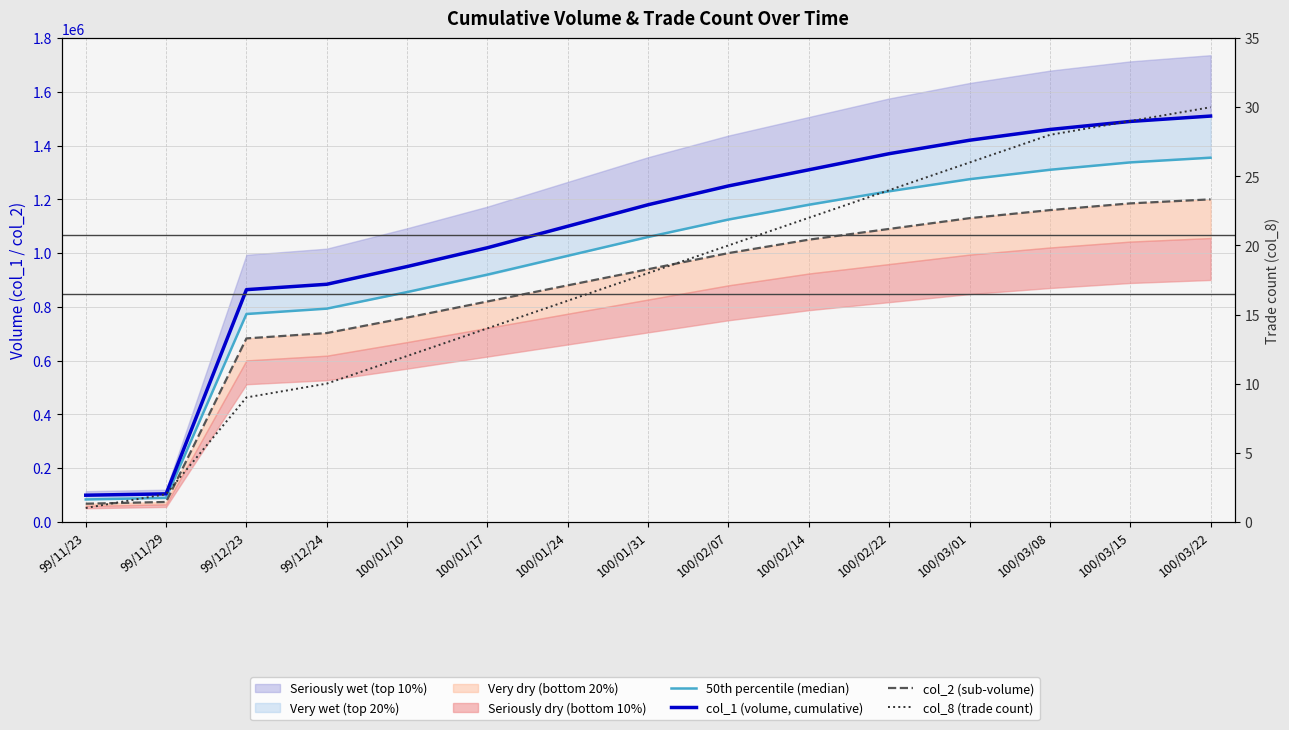

Which series has the largest total across all categories?

col_1 (volume, cumulative)